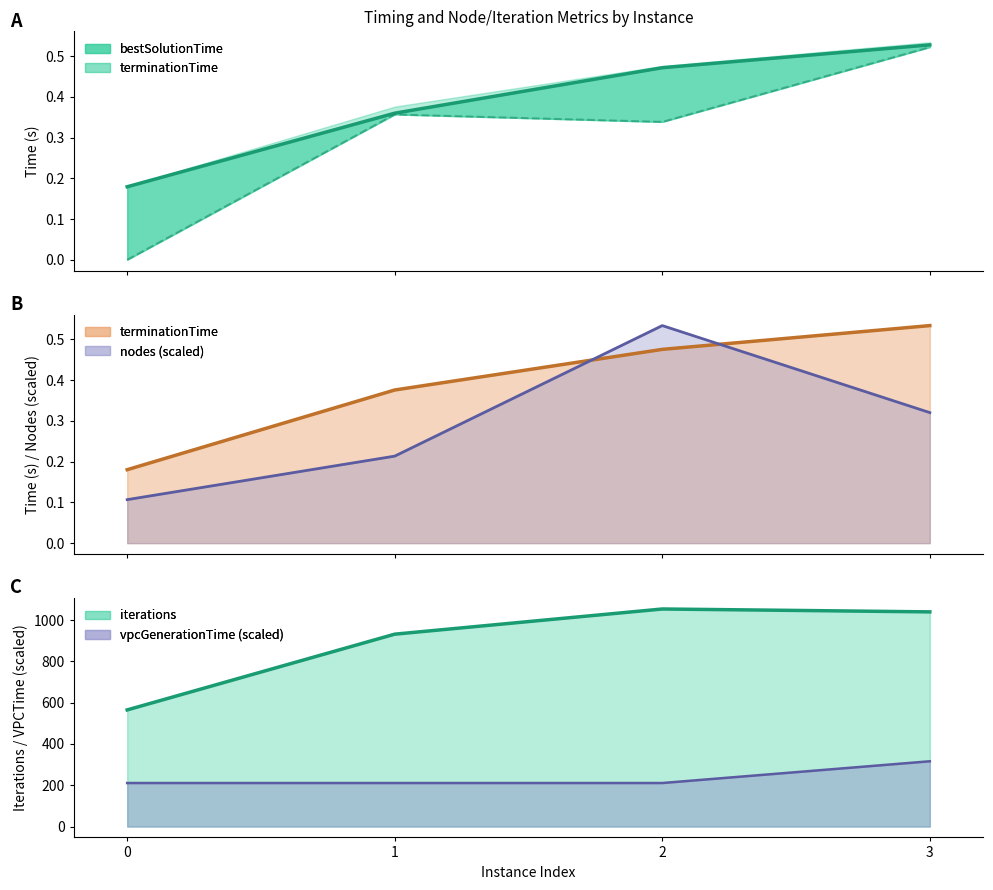

Reading left to right, extract all data points from this chart.

bestSolutionTime_line: 0=0.2	1=0.4	2=0.5	3=0.5
rootDualBoundTime_line: 0=0.0	1=0.4	2=0.3	3=0.5
terminationTime_line: 0=0.2	1=0.4	2=0.5	3=0.5
nodes_line: 0=0.1	1=0.2	2=0.5	3=0.3
iterations_line: 0=565.0	1=932.0	2=1054.0	3=1040.0
vpcGenerationTime_line: 0=210.8	1=210.8	2=210.8	3=316.2